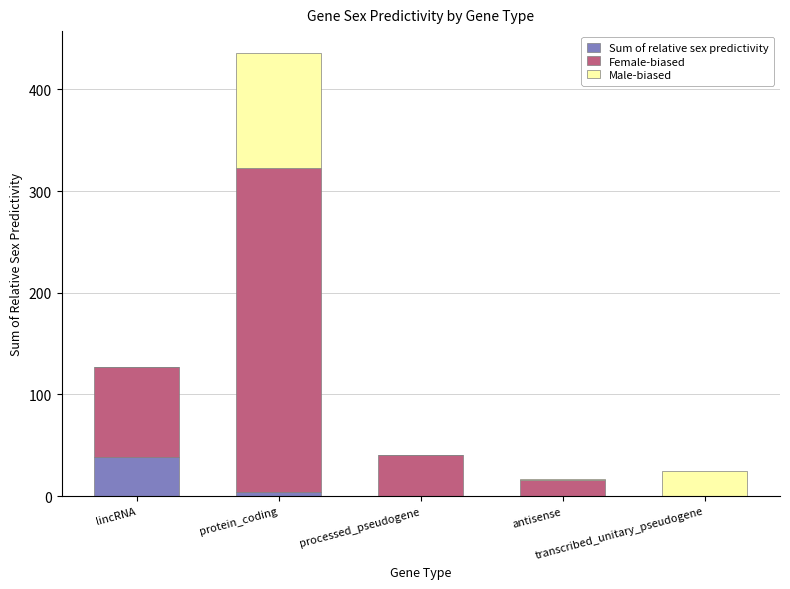

At which category is the sum across all series the highest?

protein_coding